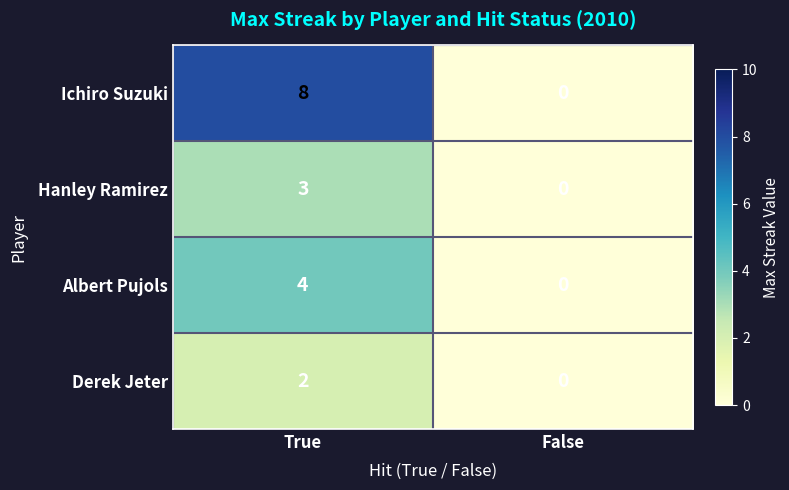

Rank the series at True from lowest to highest value.

Derek Jeter, Hanley Ramirez, Albert Pujols, Ichiro Suzuki